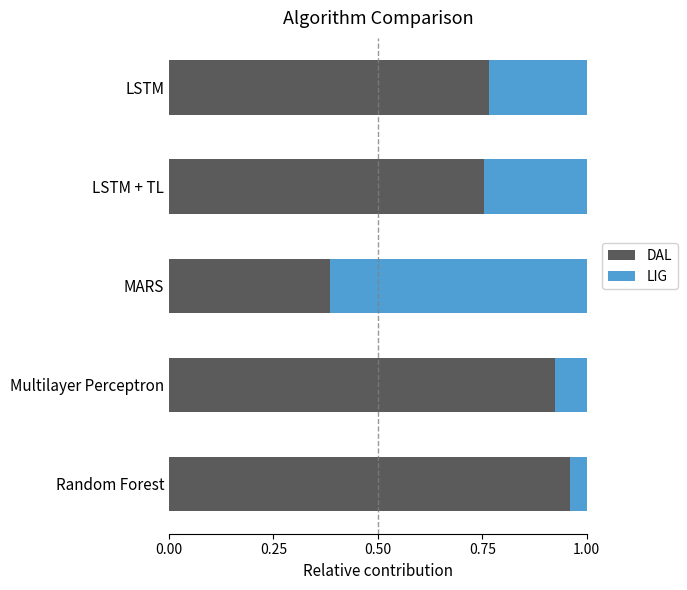

The value of DAL at Multilayer Perceptron is 0.5. True or false?

False